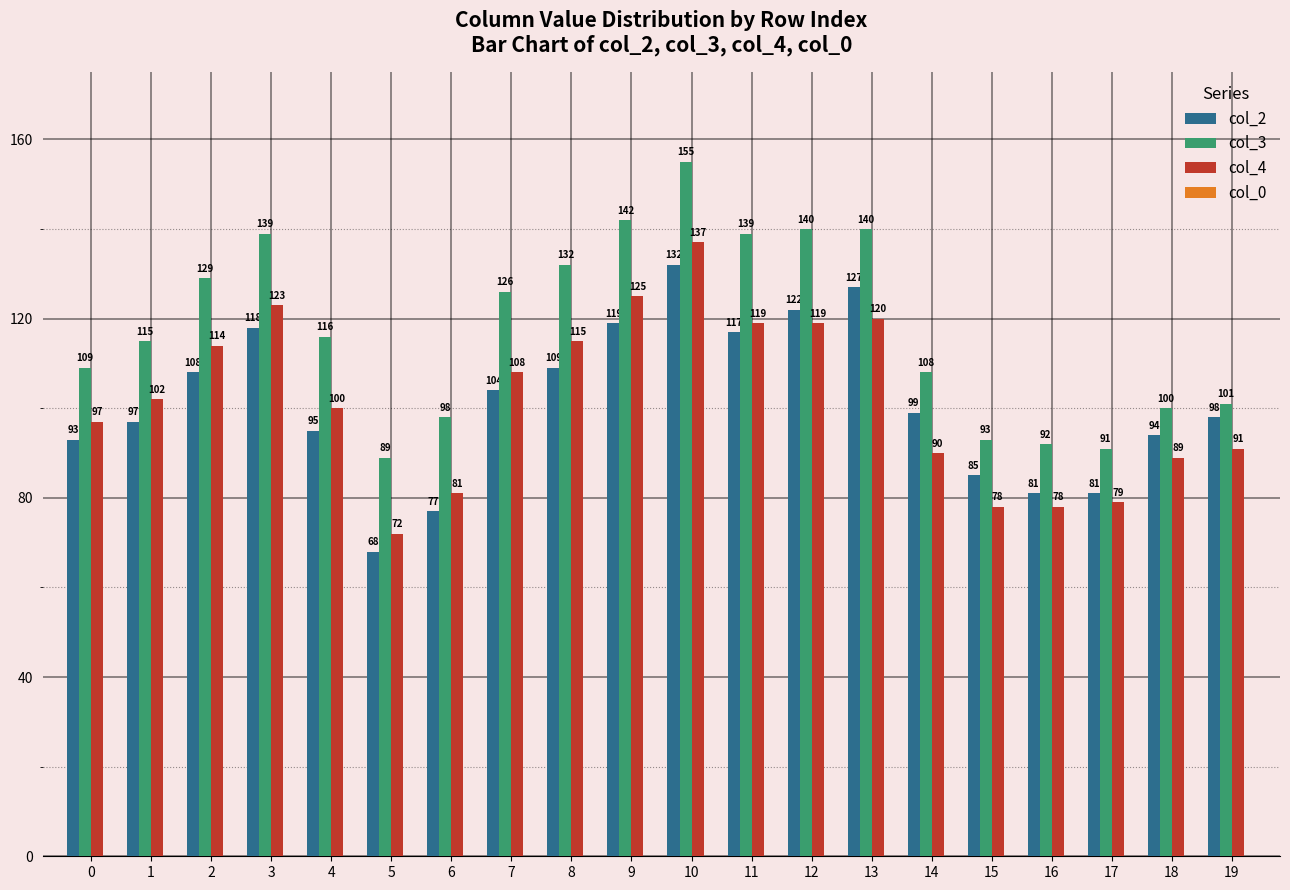

How many data points does each series have?

20